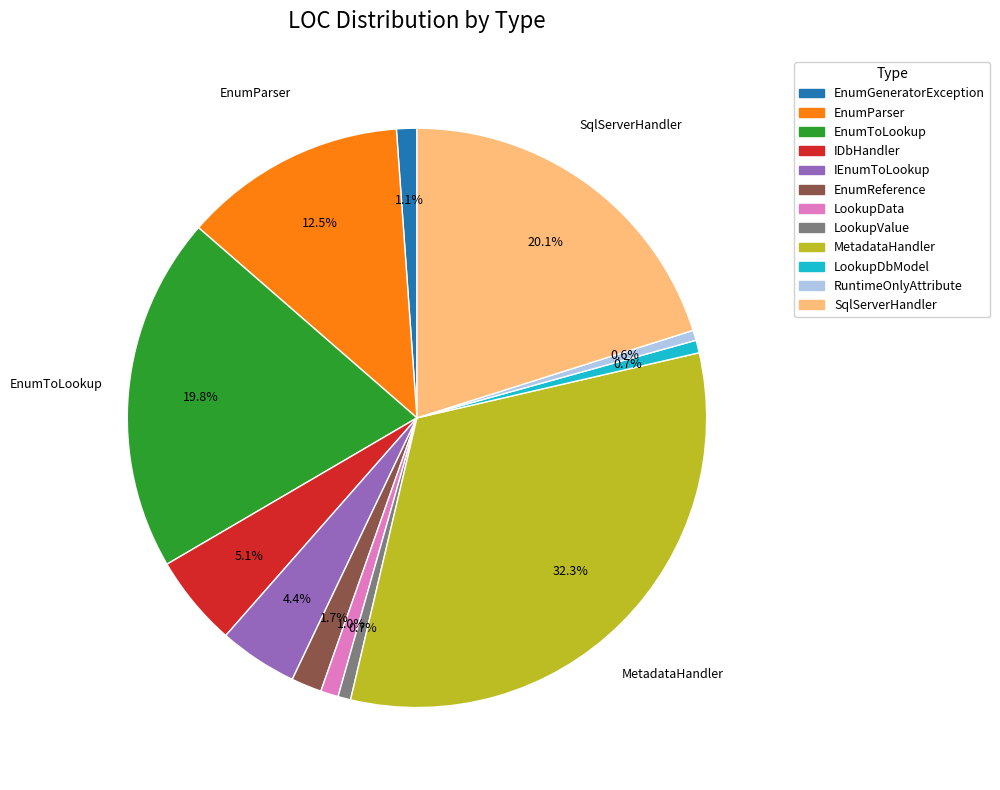

What percentage is the IDbHandler slice, to the nearest percent?

5%